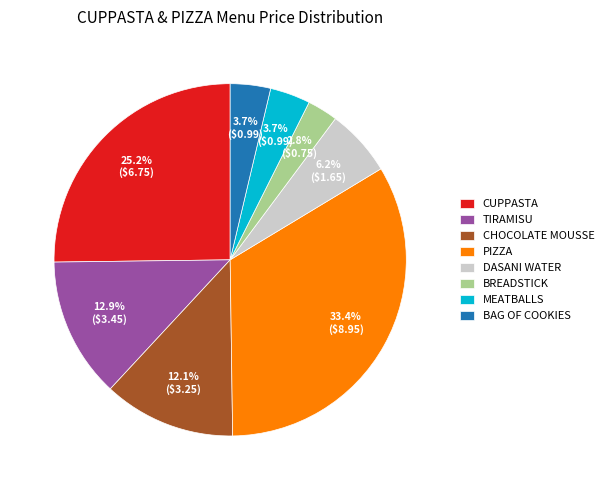

Is the sum of TIRAMISU and DASANI WATER greater than half?

No